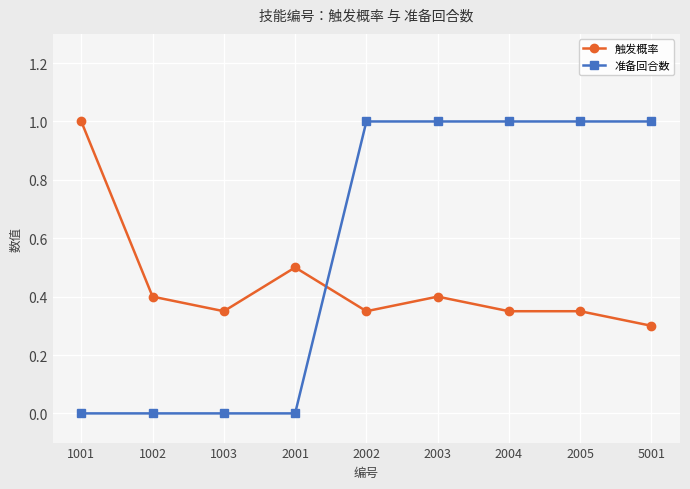

How many distinct data groups are displayed?

2